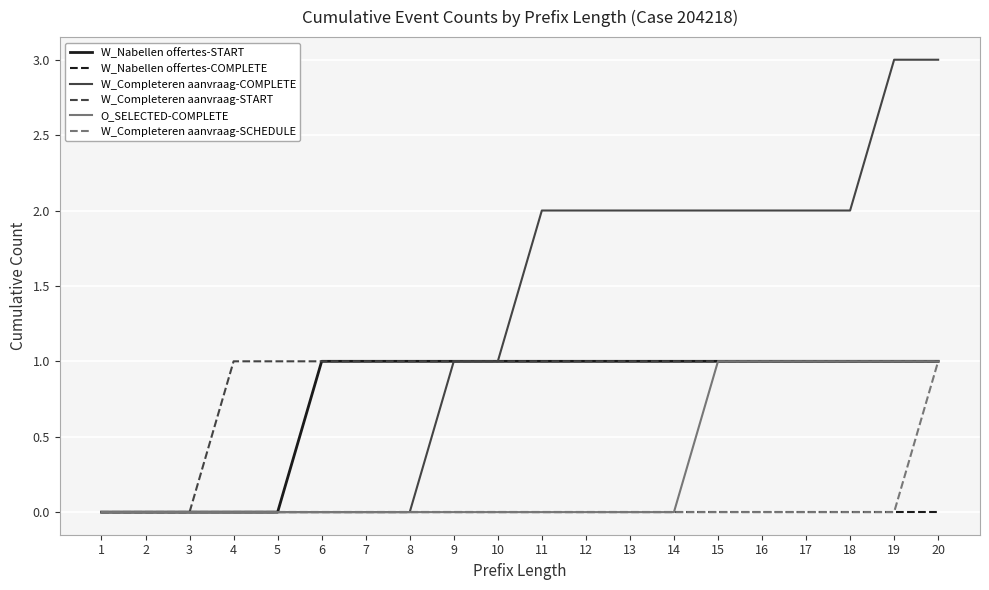

The O_SELECTED-COMPLETE series shows 0 at 3. True or false?

True